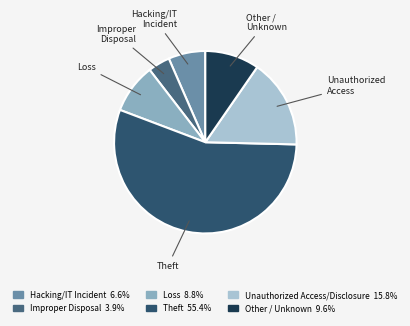

How many slices are in this pie chart?

6